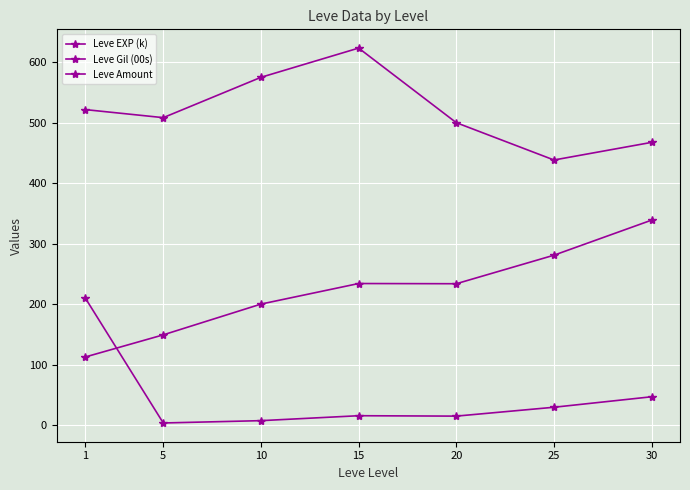

What is the sum of all Leve Gil (00s) values?

3634.2